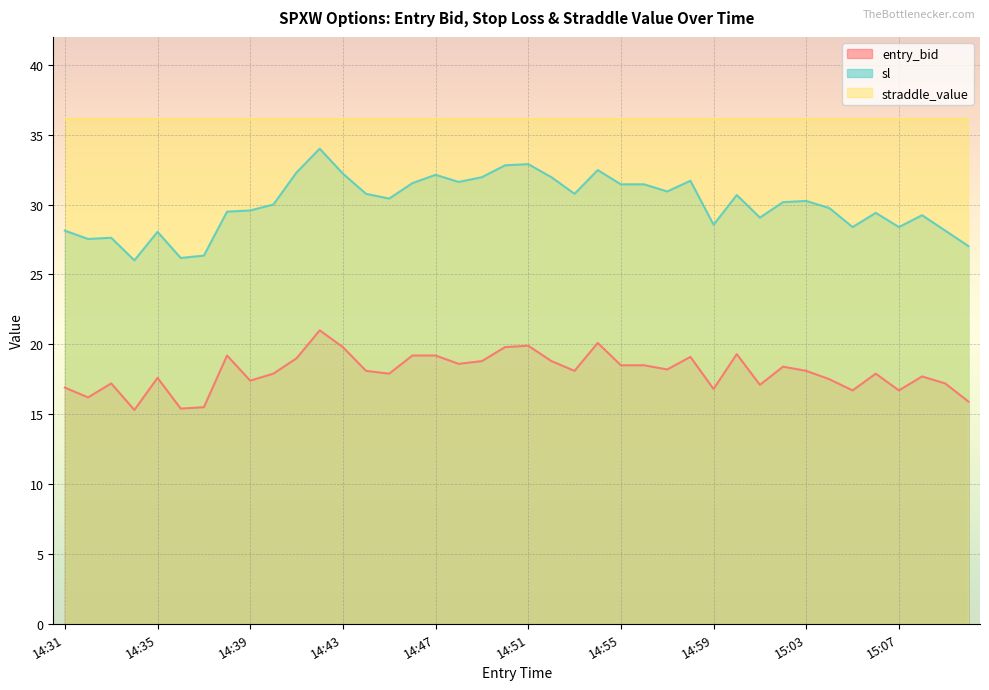

What is the value of the sl point at the 34th from the left?

29.8